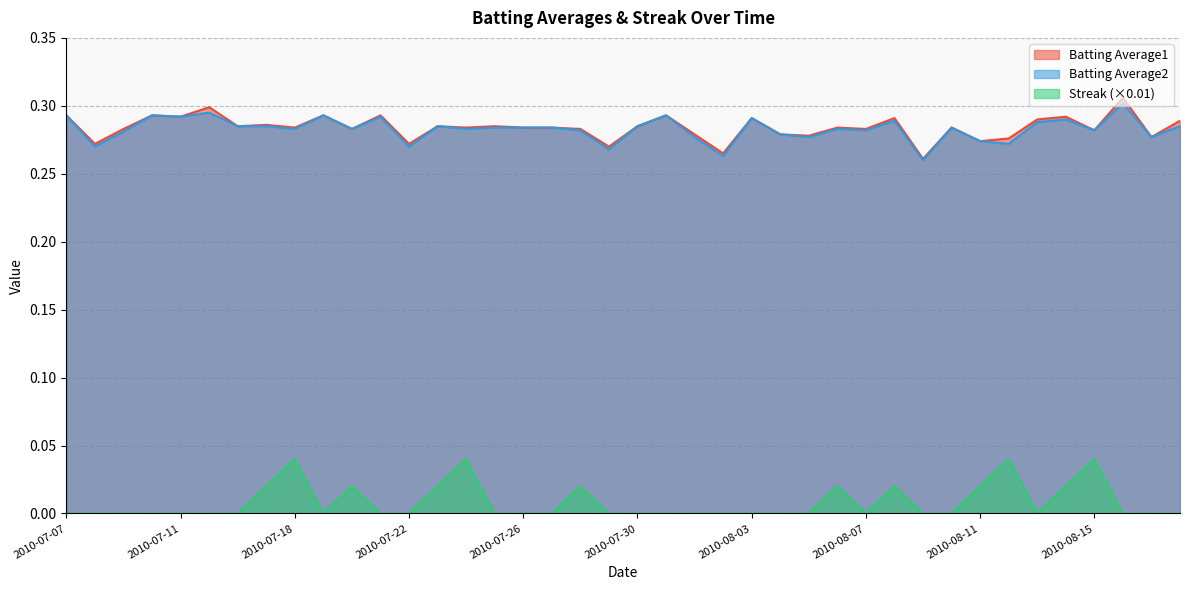

True or false: Batting Average2 has more than 0 points higher than both neighbors.

True